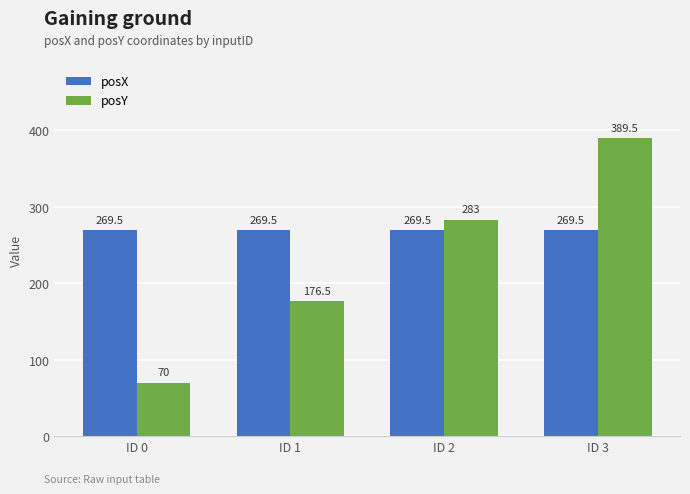

Reading left to right, extract all data points from this chart.

posX: ID 0=269.5	ID 1=269.5	ID 2=269.5	ID 3=269.5
posY: ID 0=70.0	ID 1=176.5	ID 2=283.0	ID 3=389.5